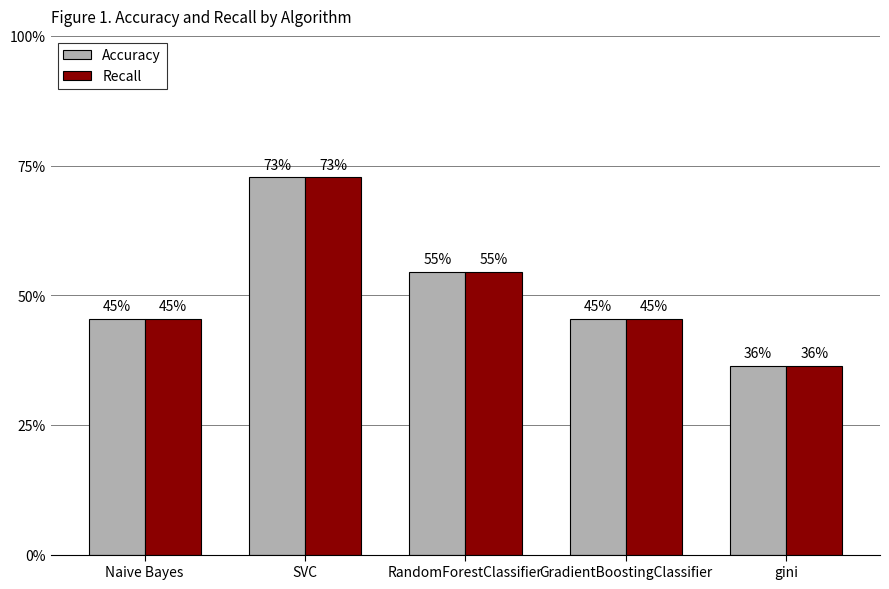

Is it true that Accuracy equals 0.2 at gini?

False